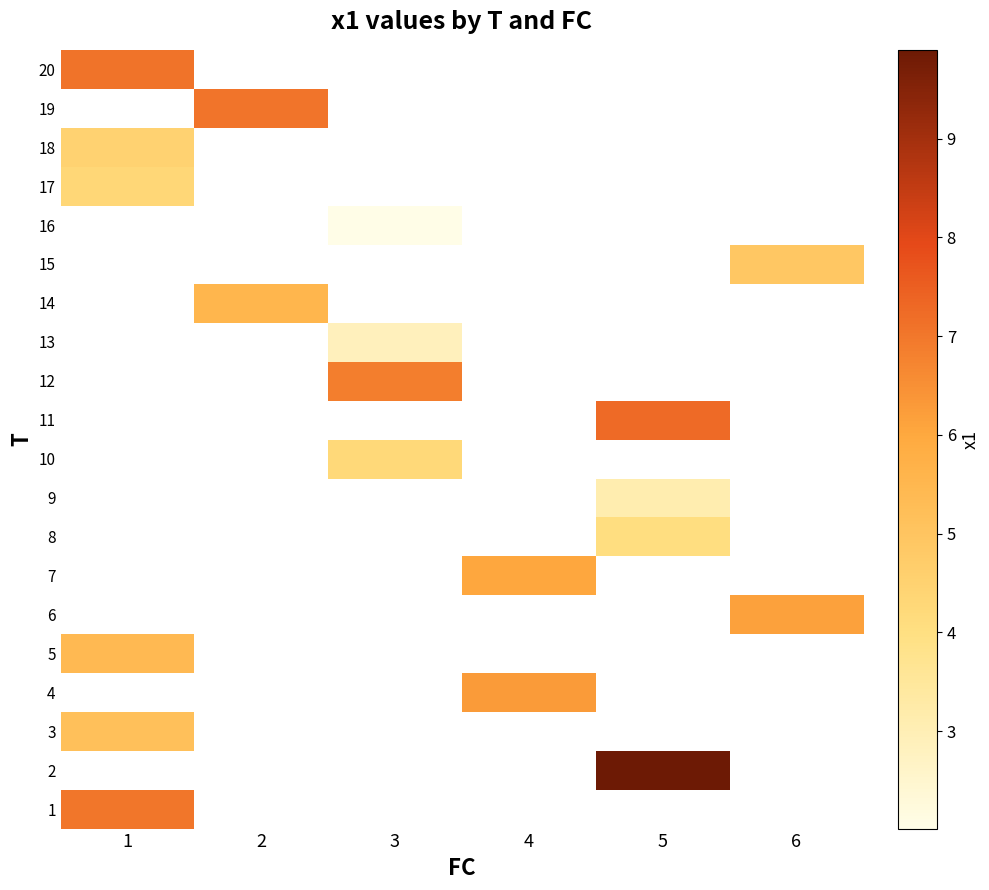

How many values in 17 are above zero?

1